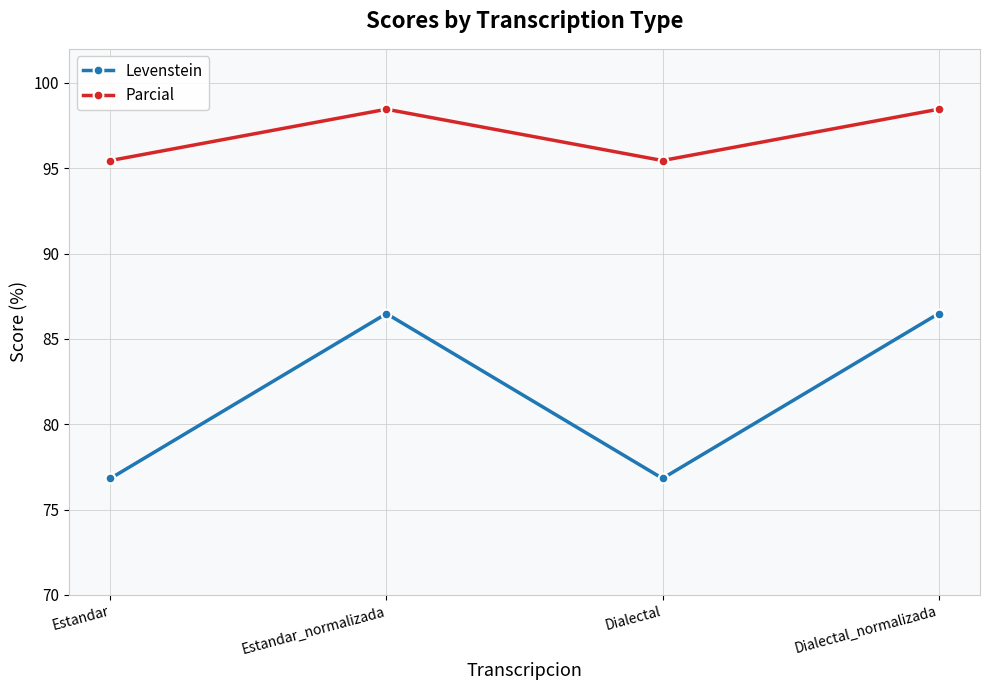

List the series in order of their peak value, lowest first.

Levenstein, Parcial